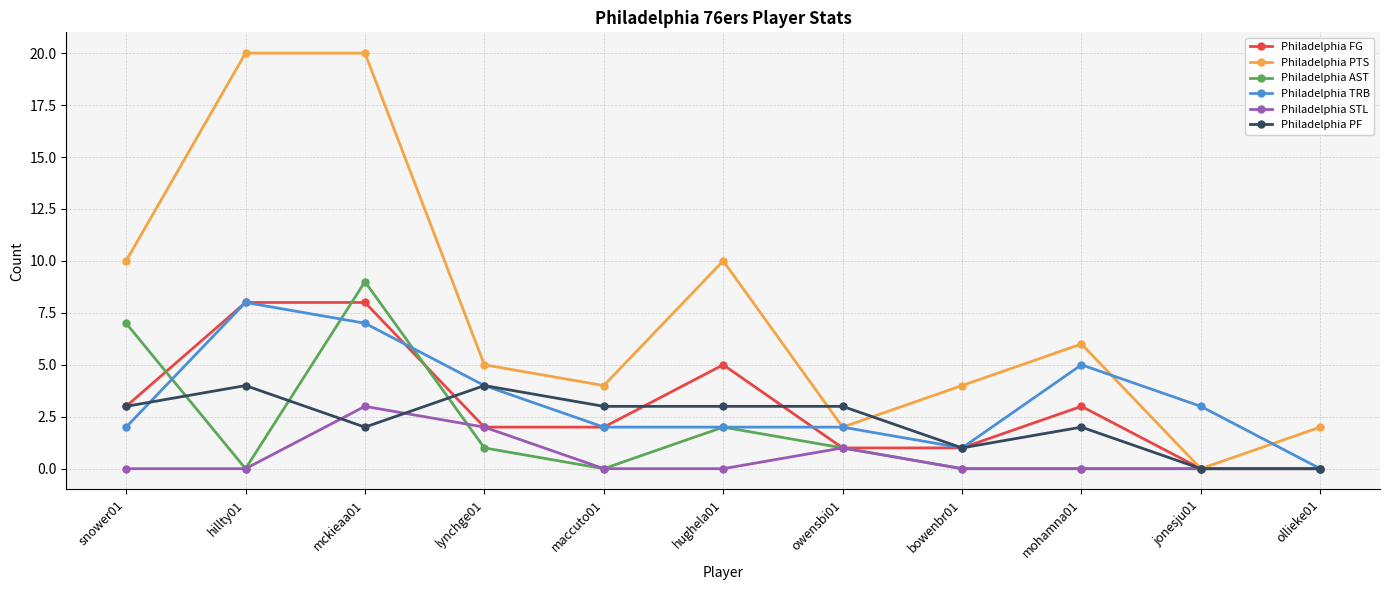

True or false: Philadelphia PF has more than 0 interior local peaks.

True